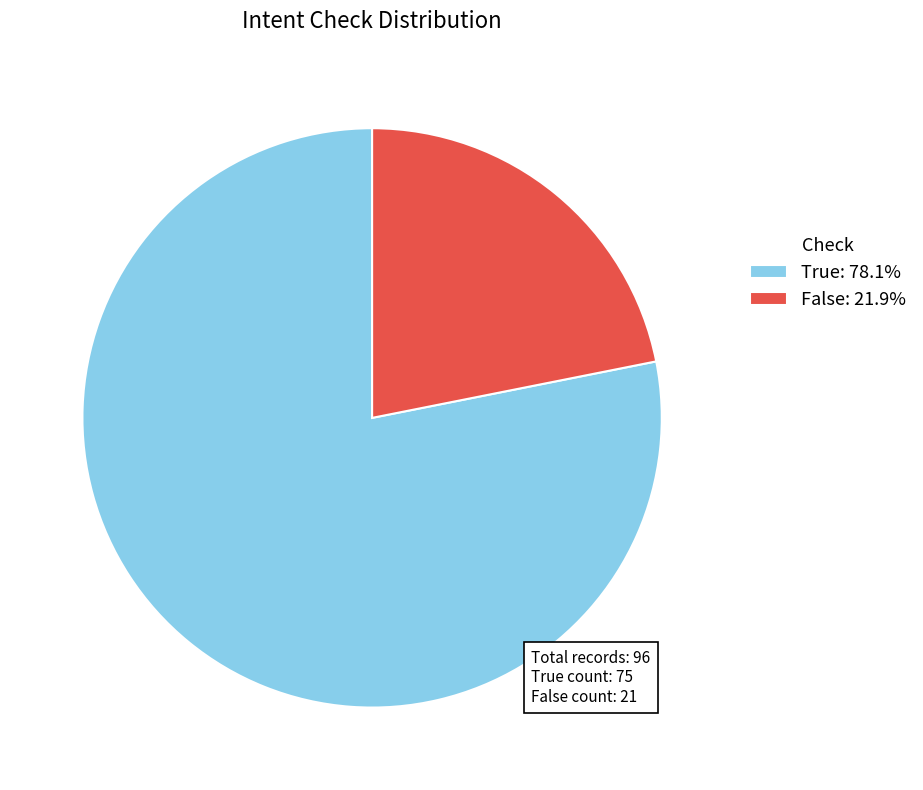

Does any single category account for the majority?

Yes